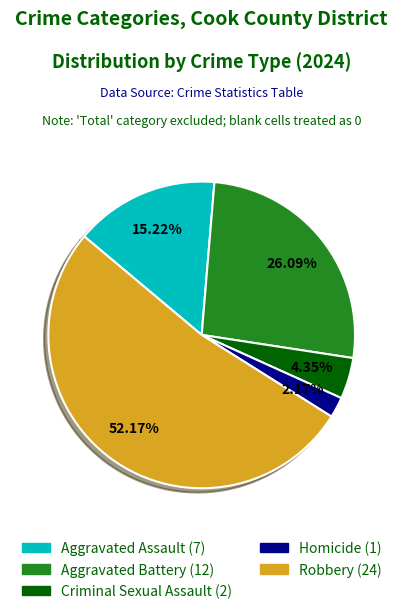

True or false: Aggravated Assault accounts for 29% of the total.

False